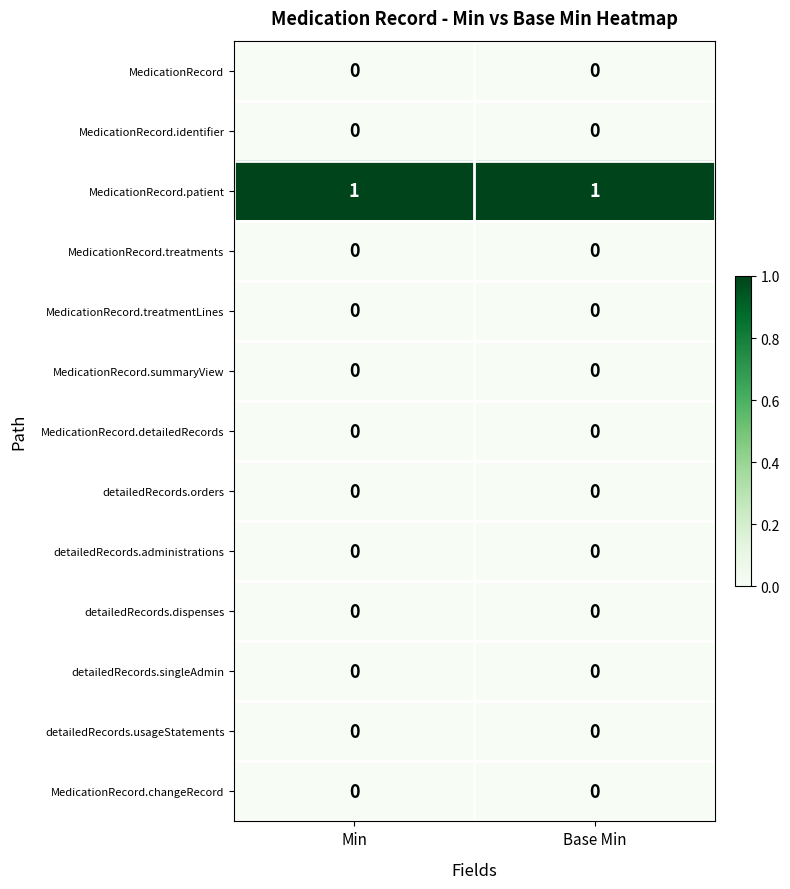

Reading right to left, transcribe all the data shown in this chart.

MedicationRecord: 0	0
MedicationRecord.identifier: 0	0
MedicationRecord.patient: 1	1
MedicationRecord.treatments: 0	0
MedicationRecord.treatmentLines: 0	0
MedicationRecord.summaryView: 0	0
MedicationRecord.detailedRecords: 0	0
detailedRecords.orders: 0	0
detailedRecords.administrations: 0	0
detailedRecords.dispenses: 0	0
detailedRecords.singleAdmin: 0	0
detailedRecords.usageStatements: 0	0
MedicationRecord.changeRecord: 0	0